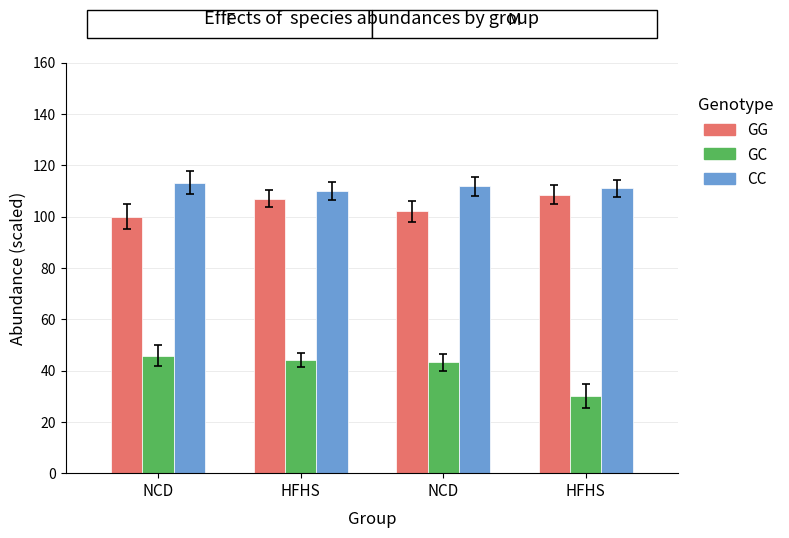

How many bars are there in total?

12